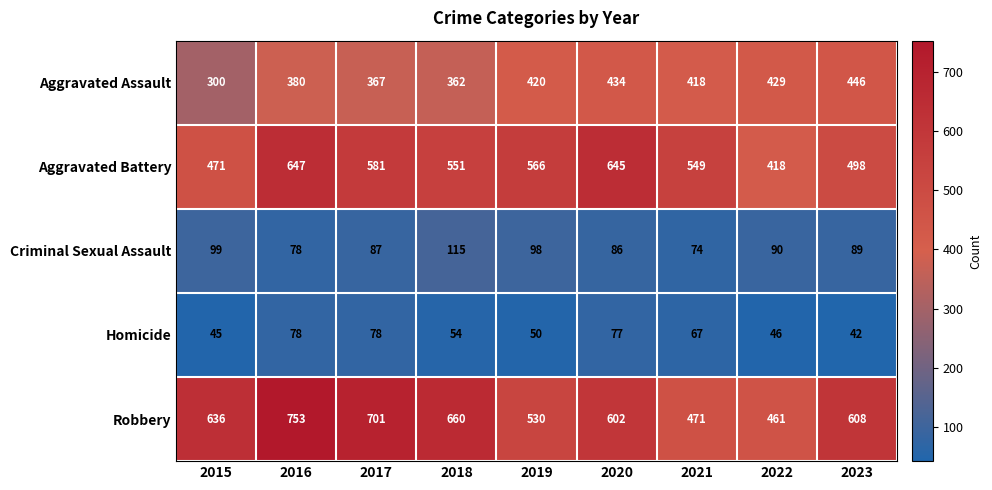

Which series has the largest total across all categories?

Robbery